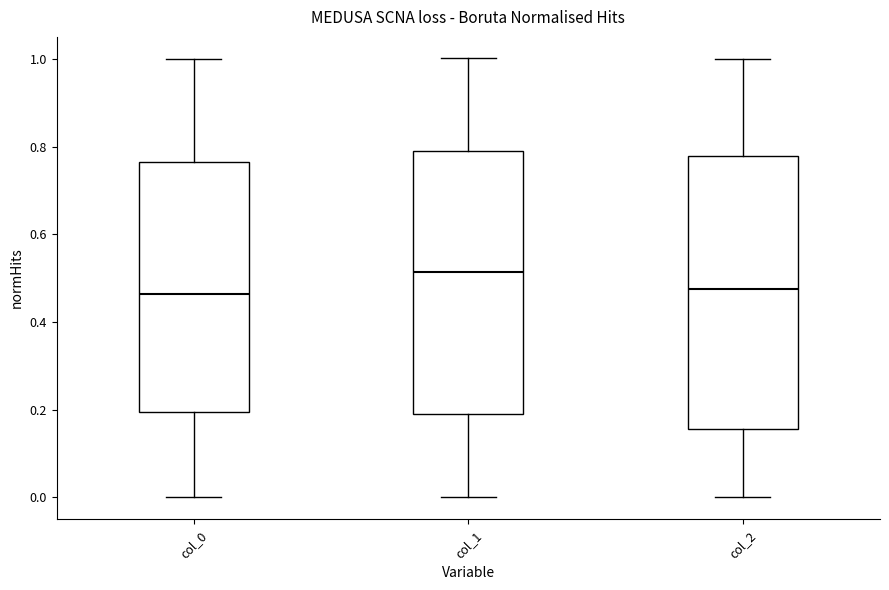

Which box is the tallest, from its lower edge to its upper edge?

col_2